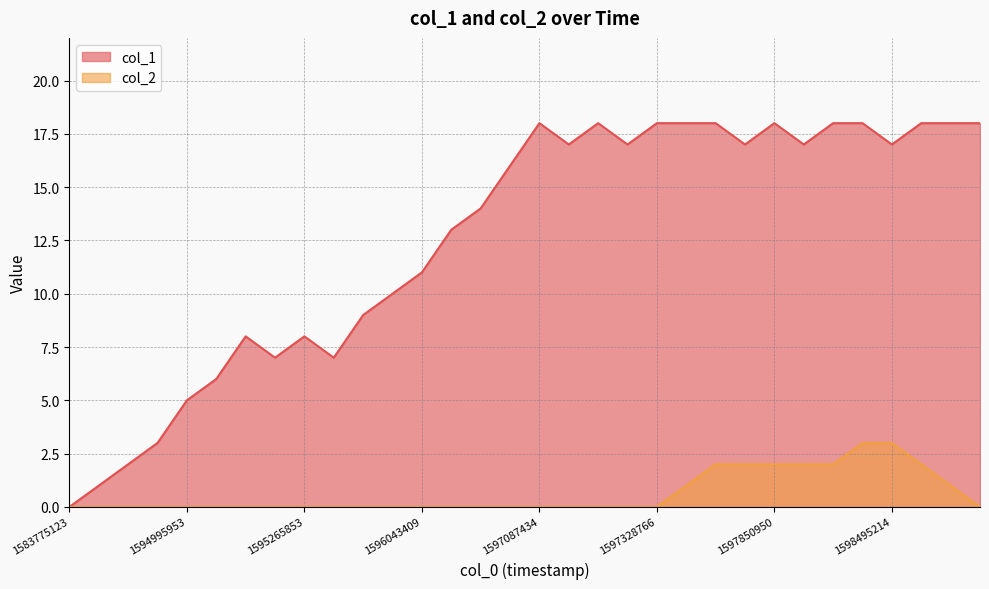

List the series in order of their peak value, lowest first.

col_2, col_1